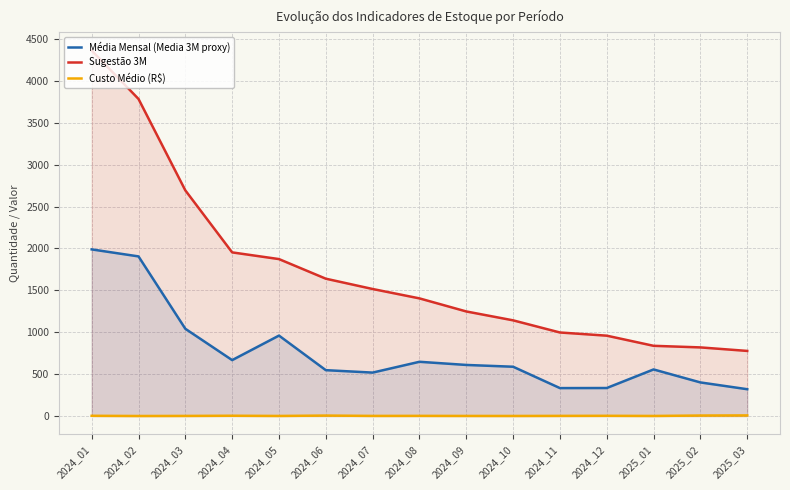

Rank the series at 2024_03 from highest to lowest value.

Sugestão 3M, Média Mensal (Media 3M proxy), Custo Médio (R$)